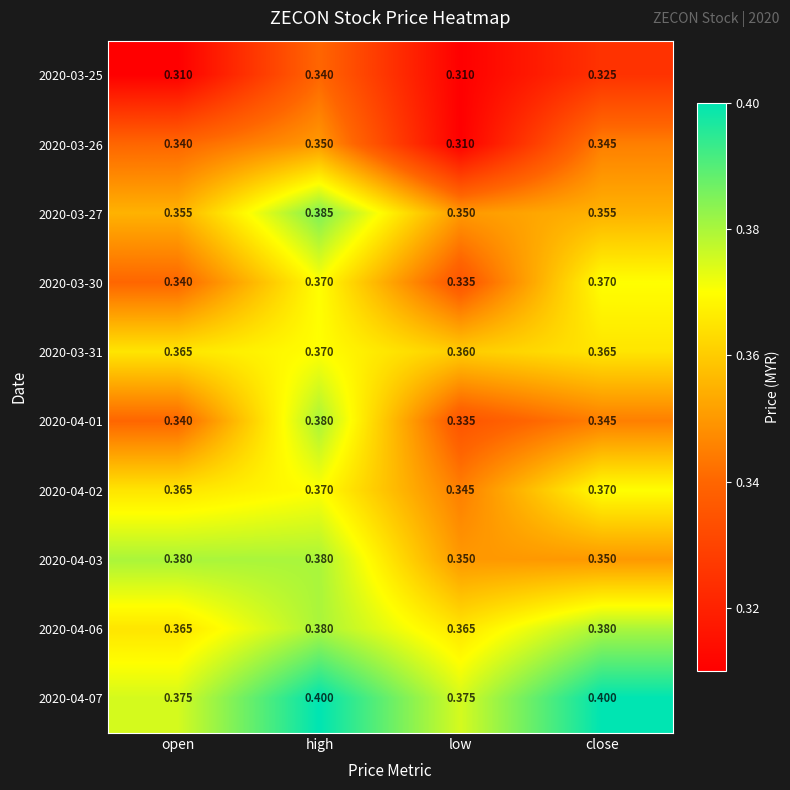

Is the value of 2020-03-27 at low greater than the value of 2020-03-26 at close?

Yes